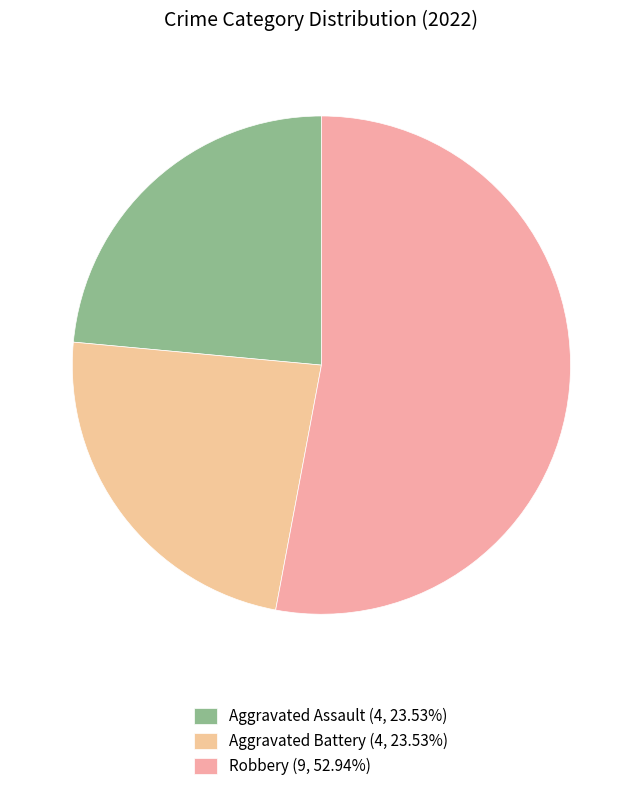

How many slices are in this pie chart?

3